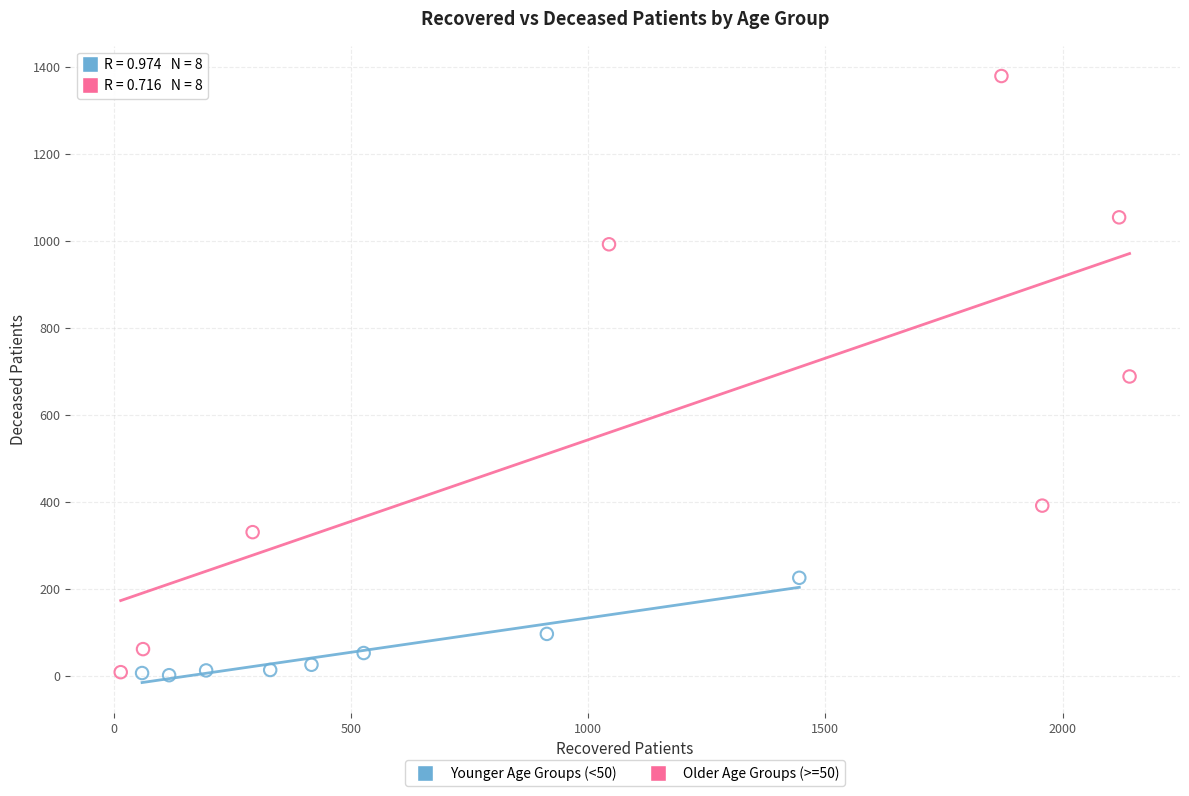

Which series contains the highest Y value?

Older Age Groups (>=50)